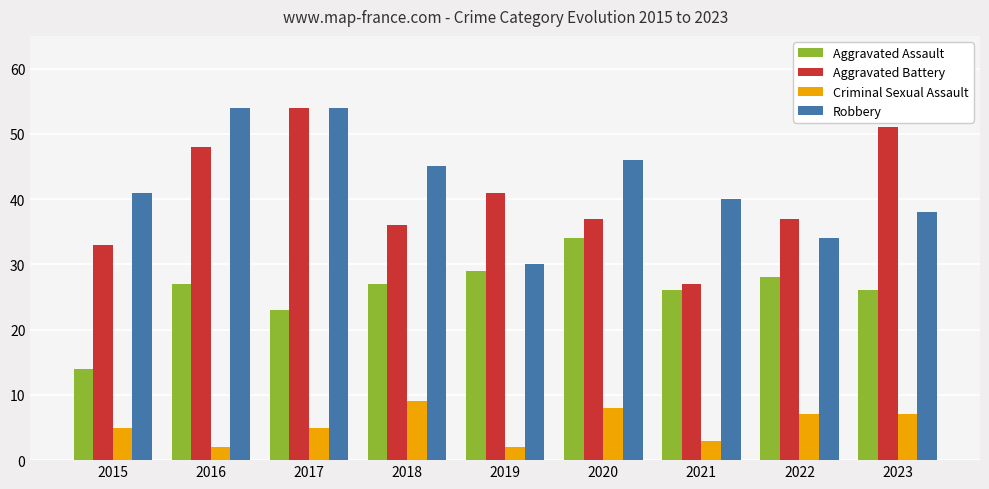

Is the value of Aggravated Assault at 2021 greater than the value of Aggravated Battery at 2015?

No